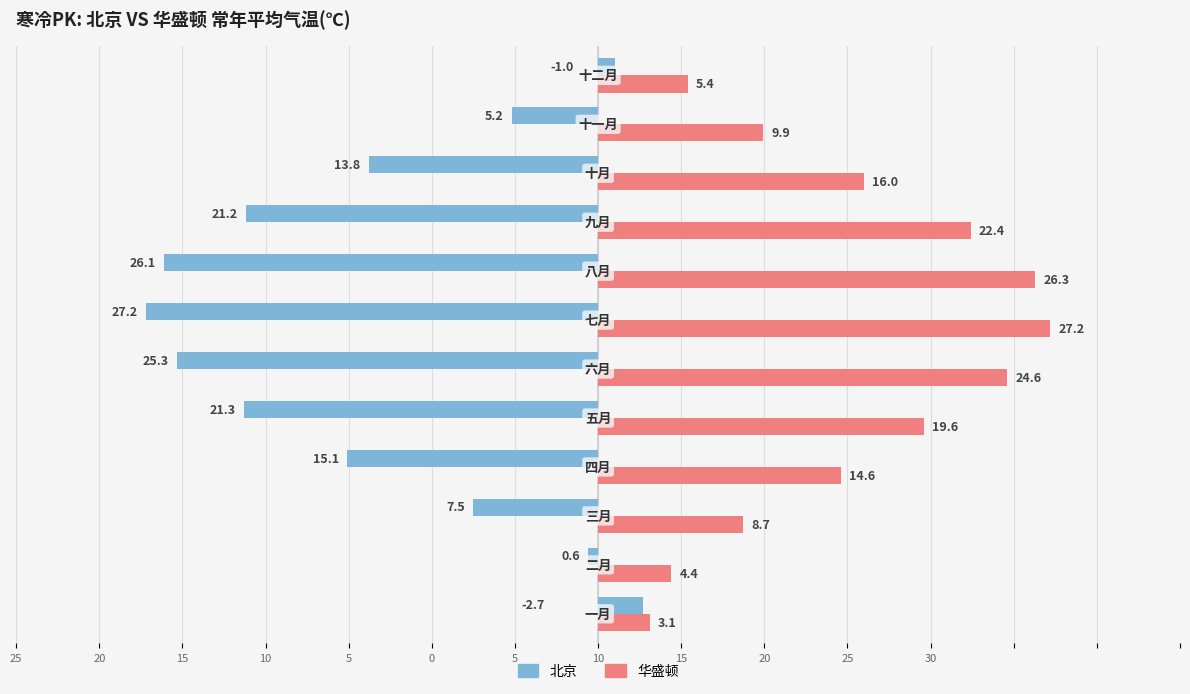

What are all the series names shown in the legend?

北京, 华盛顿